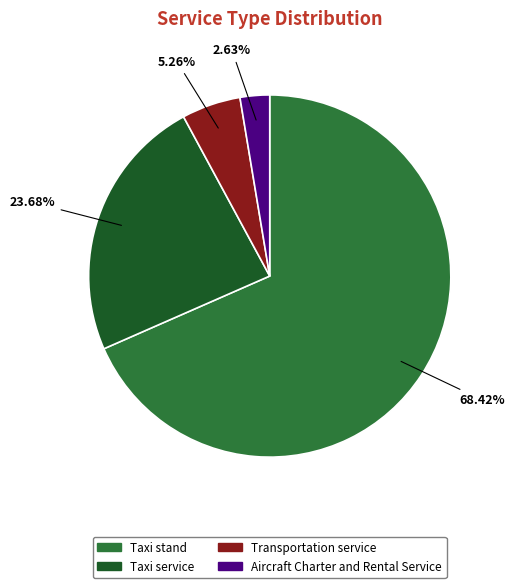

What percentage is the Transportation service slice, to the nearest percent?

5%